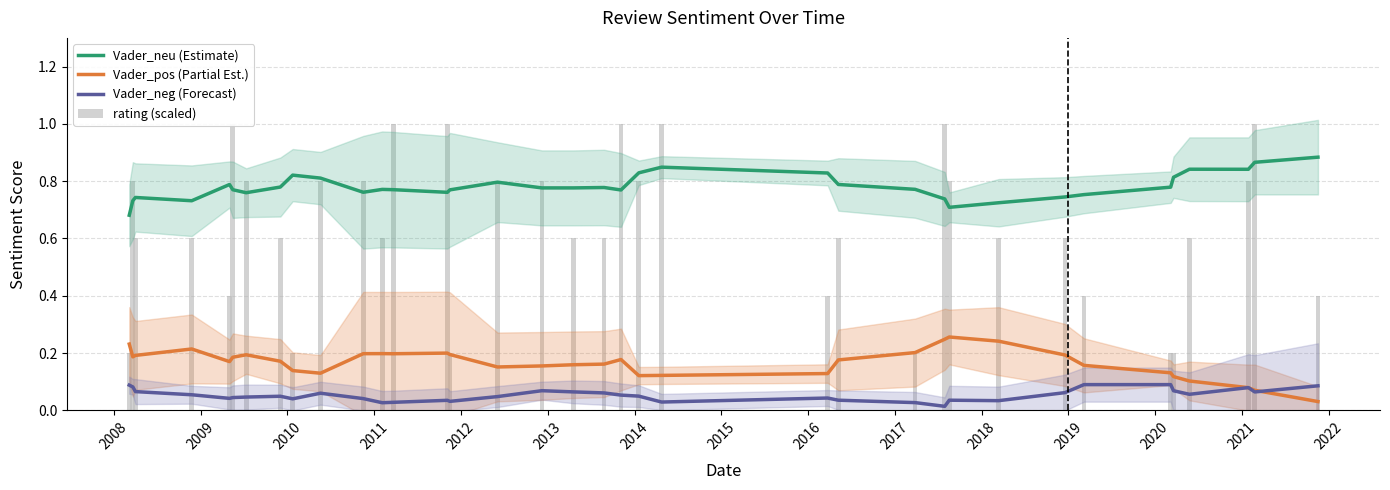

Reading right to left, list all the values displayed in this chart.

Vader_neu (Estimate): 0.9	0.9	0.8	0.8	0.8	0.8	0.8	0.7	0.7	0.7	0.7	0.8	0.8	0.8	0.8	0.8	0.8	0.8	0.8	0.8	0.8	0.8	0.8	0.8	0.8	0.8	0.8	0.8	0.8	0.8	0.8	0.8	0.7	0.7	0.7	0.7
Vader_pos (Partial Est.): 0.0	0.1	0.1	0.1	0.1	0.1	0.2	0.2	0.2	0.3	0.2	0.2	0.2	0.1	0.1	0.1	0.2	0.2	0.2	0.2	0.2	0.2	0.2	0.2	0.2	0.2	0.1	0.1	0.2	0.2	0.2	0.2	0.2	0.2	0.2	0.2
Vader_neg (Forecast): 0.1	0.1	0.1	0.1	0.1	0.1	0.1	0.1	0.0	0.0	0.0	0.0	0.0	0.0	0.0	0.0	0.1	0.1	0.1	0.1	0.0	0.0	0.0	0.0	0.0	0.0	0.1	0.0	0.0	0.0	0.0	0.0	0.1	0.1	0.1	0.1
rating (scaled): 0.4	1.0	0.8	0.6	0.2	0.2	0.4	0.6	0.6	0.8	1.0	0.2	0.6	0.4	1.0	0.8	1.0	0.6	0.6	0.8	0.8	0.2	1.0	1.0	0.6	0.8	0.8	0.2	0.6	0.8	1.0	0.4	0.6	0.6	0.8	0.2